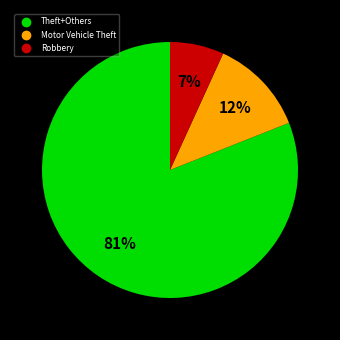

Is there any slice that represents more than half of the pie?

Yes